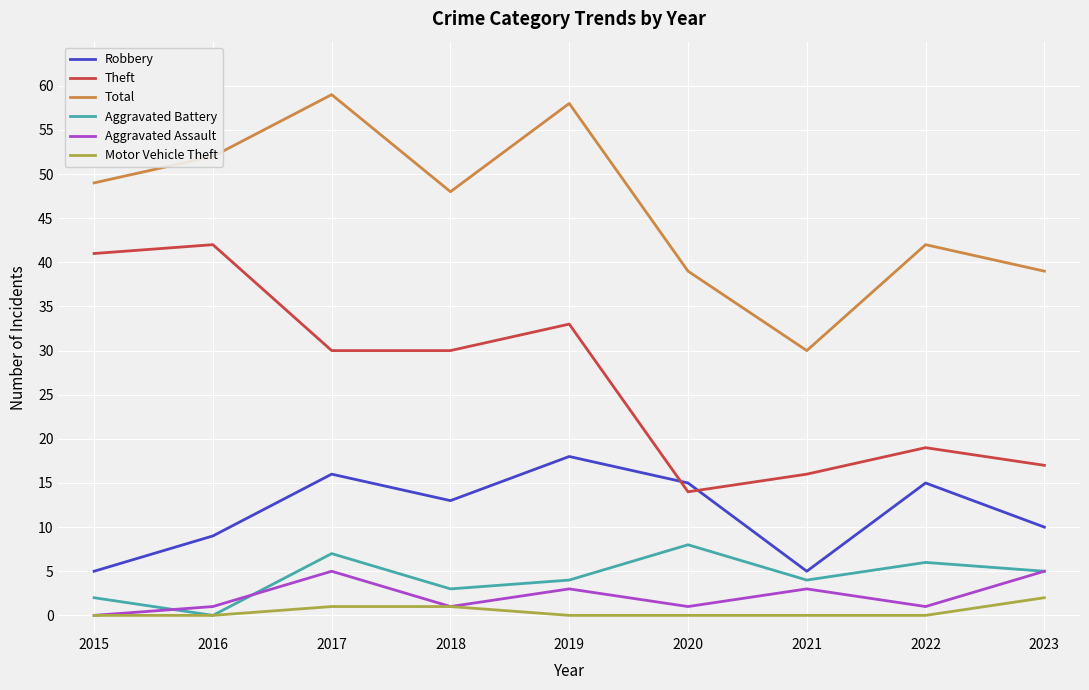

True or false: Robbery and Aggravated Assault cross at least once.

False